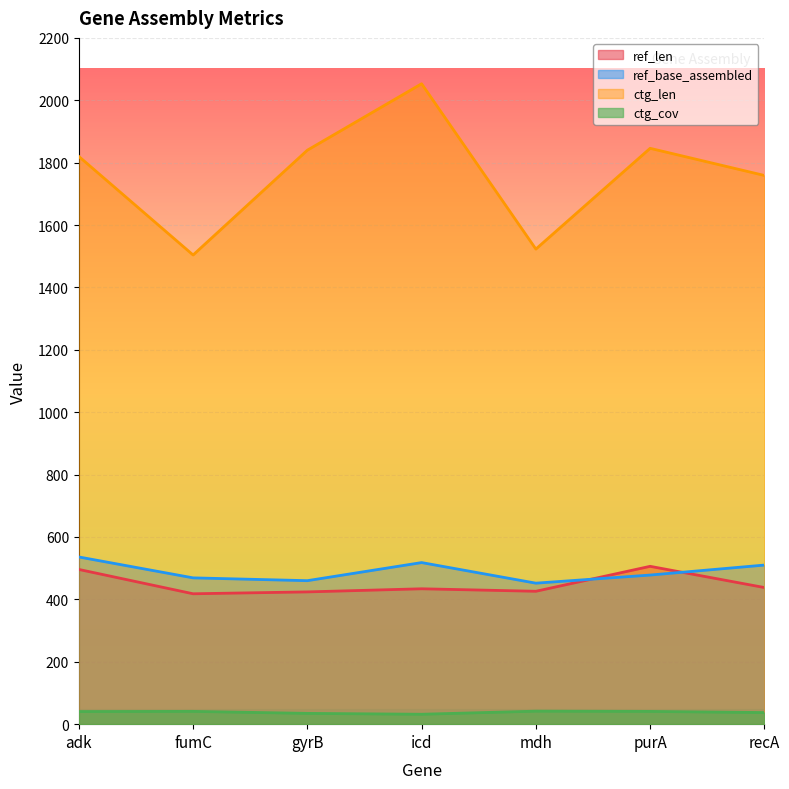

What is the value of the ctg_cov point at the 3rd from the left?

34.6